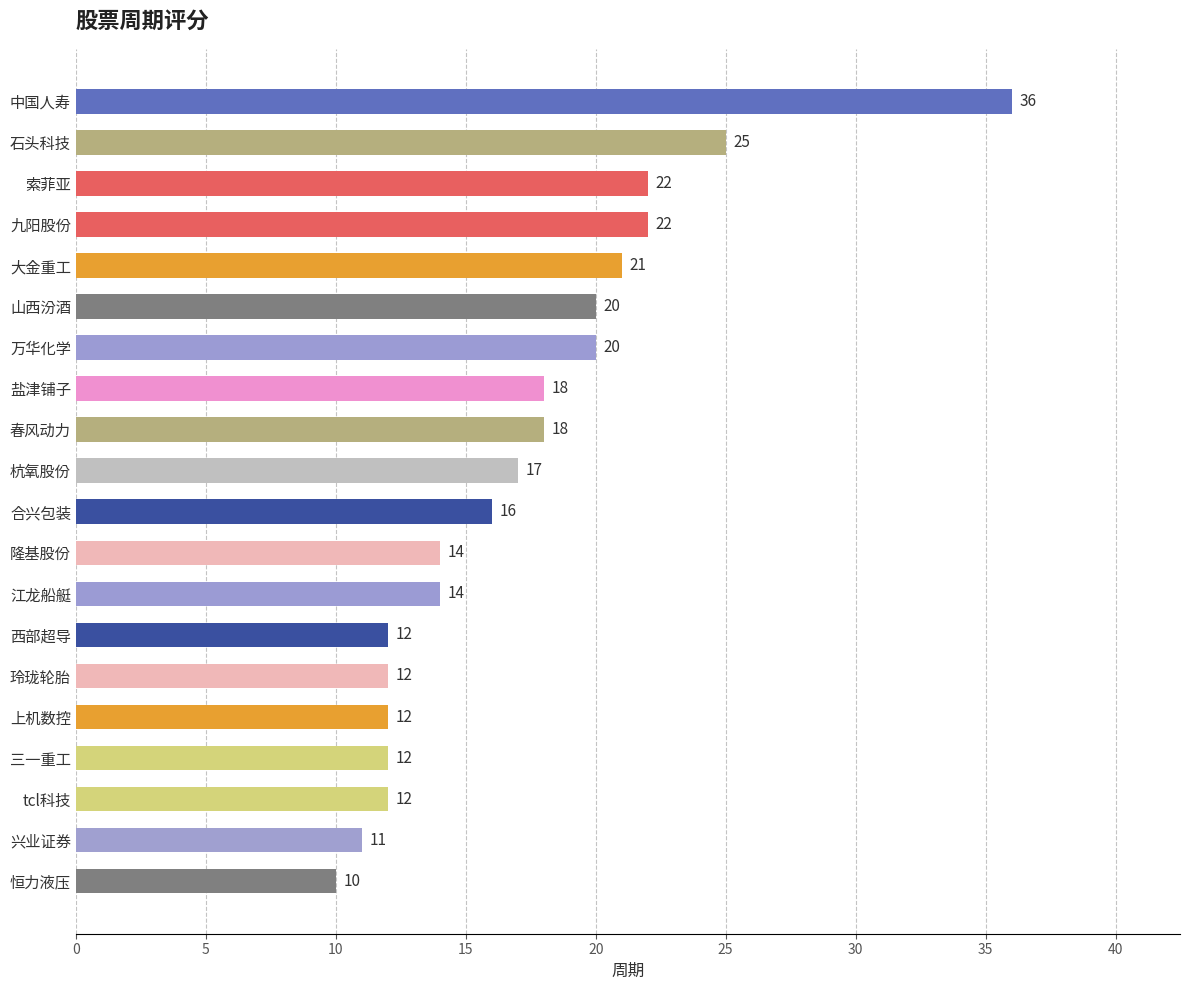

What is the label of the 17th bar from the top?

三一重工